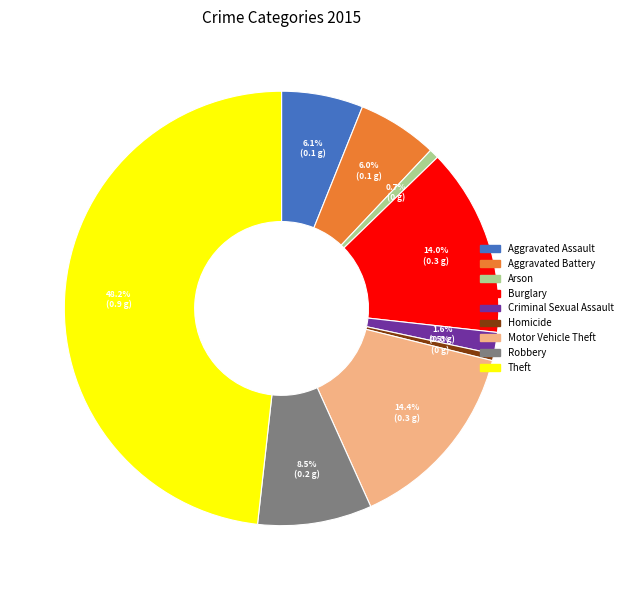

To the nearest percent, what is the difference between the Criminal Sexual Assault and Aggravated Battery slice percentages?

4%